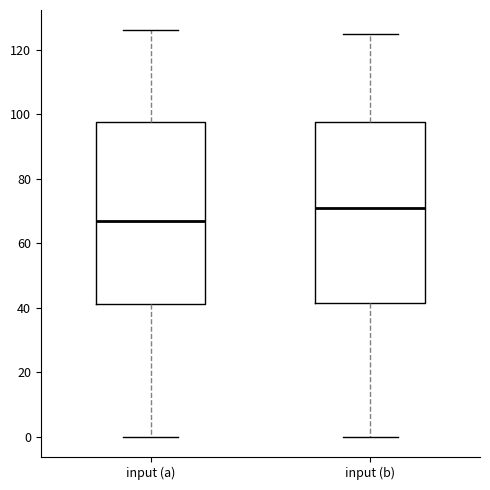

Reading left to right, read every box against the y-axis: the position of its median line, the range the box covers, and the ends of its whiskers. The values are not printed on the chart, so give them approximately, as read against the axis.

input (a): median 68, box 42 to 98, whiskers 0 to 126
input (b): median 72, box 42 to 98, whiskers 0 to 126